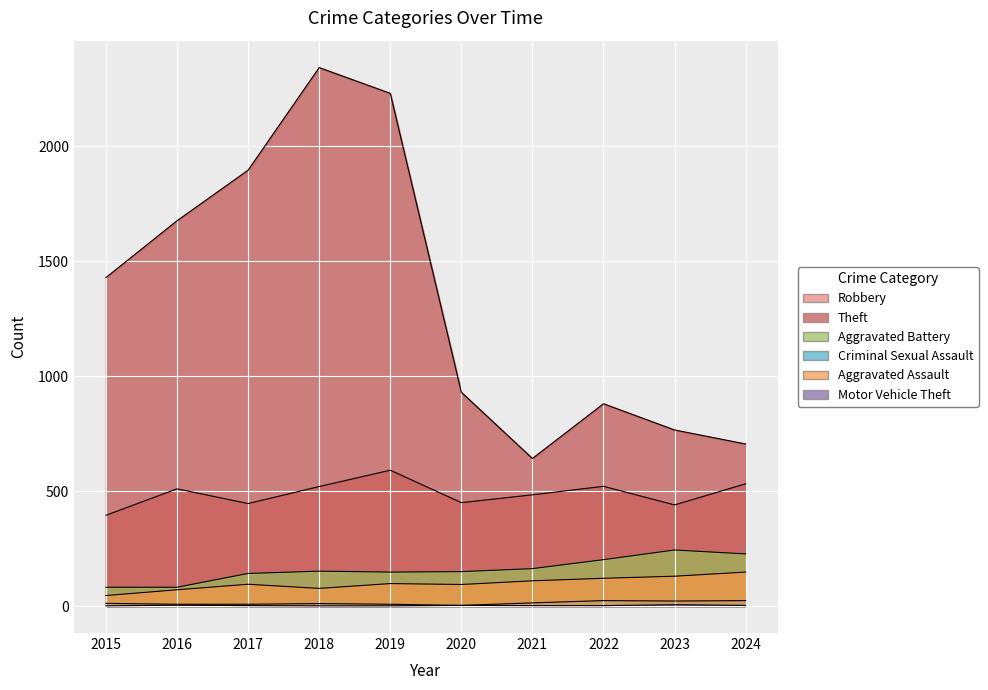

Read the Robbery value at 2023, to the nearest 50.

450